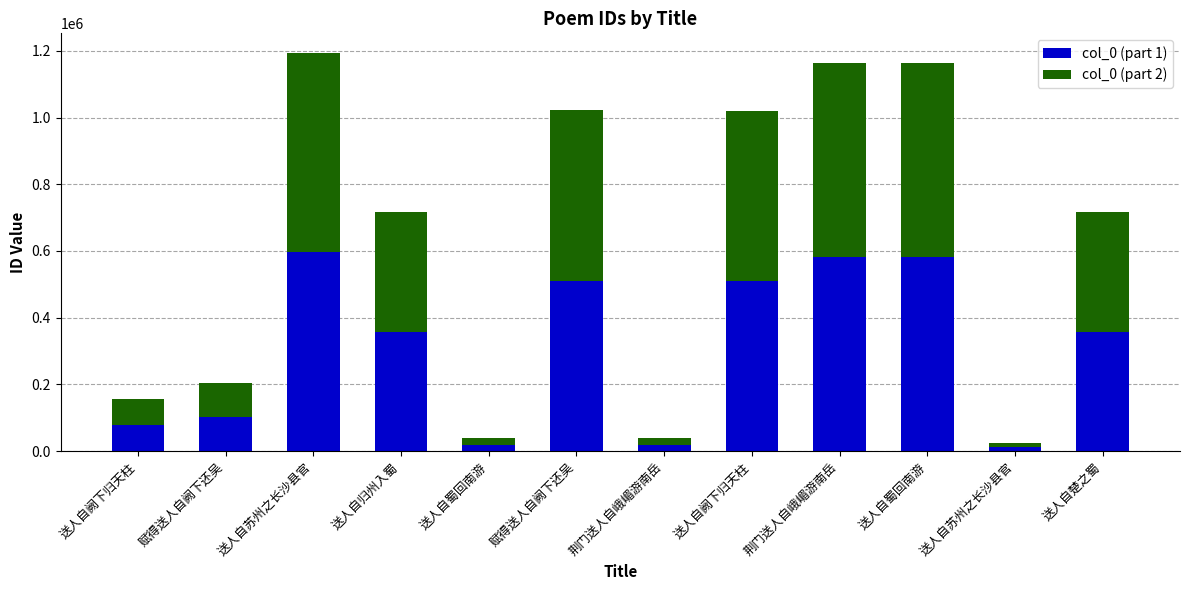

At which category is the sum across all series the highest?

送人自苏州之长沙县官